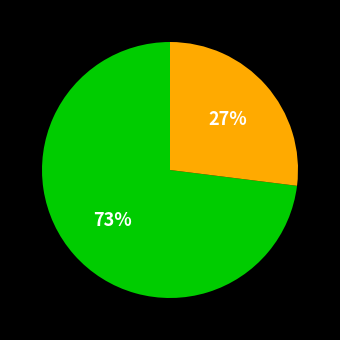

Count the number of slices in the pie.

2